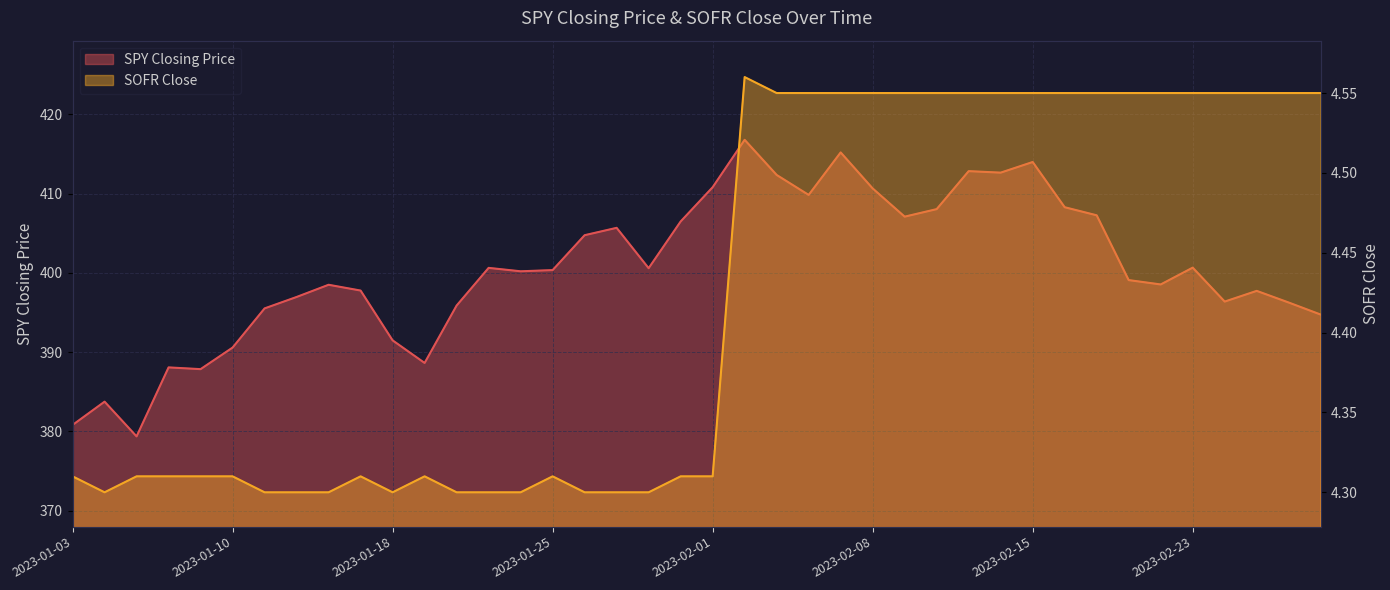

Which label corresponds to the largest value in the chart?

2023-02-02